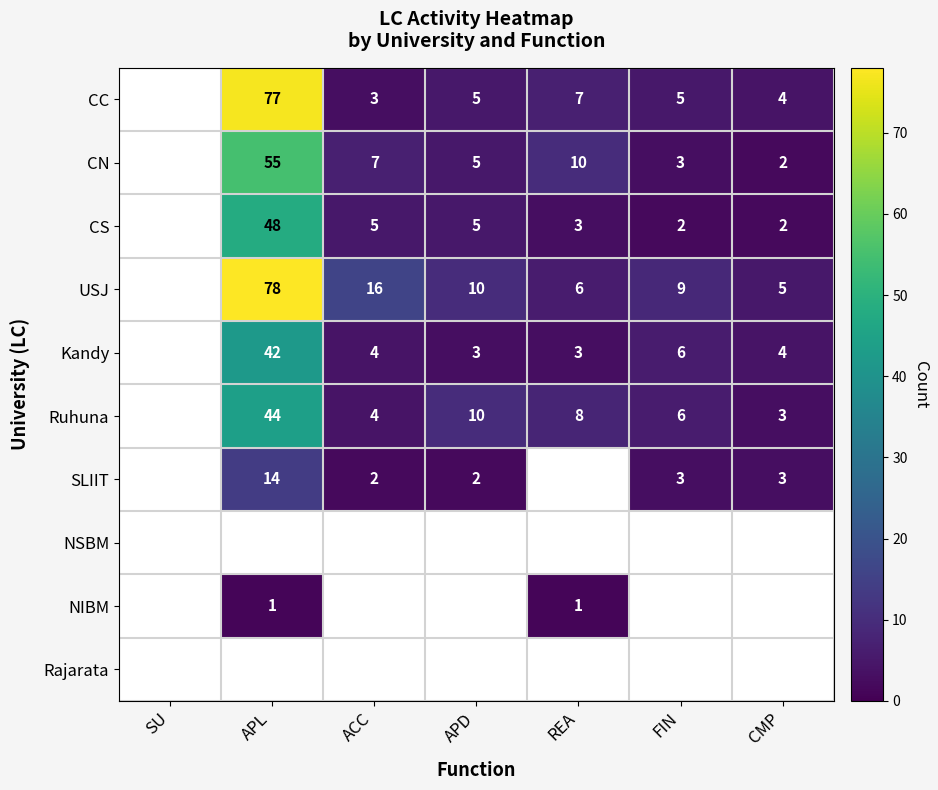

The USJ series shows 5 at CMP. True or false?

True